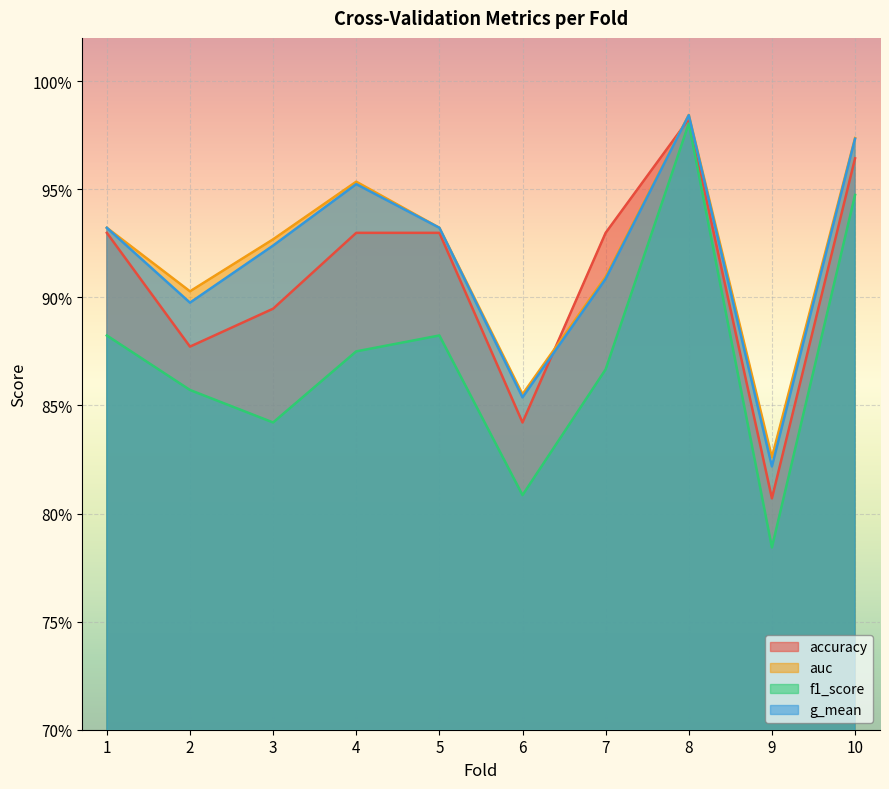

True or false: accuracy has more than 1 interior local peaks.

False